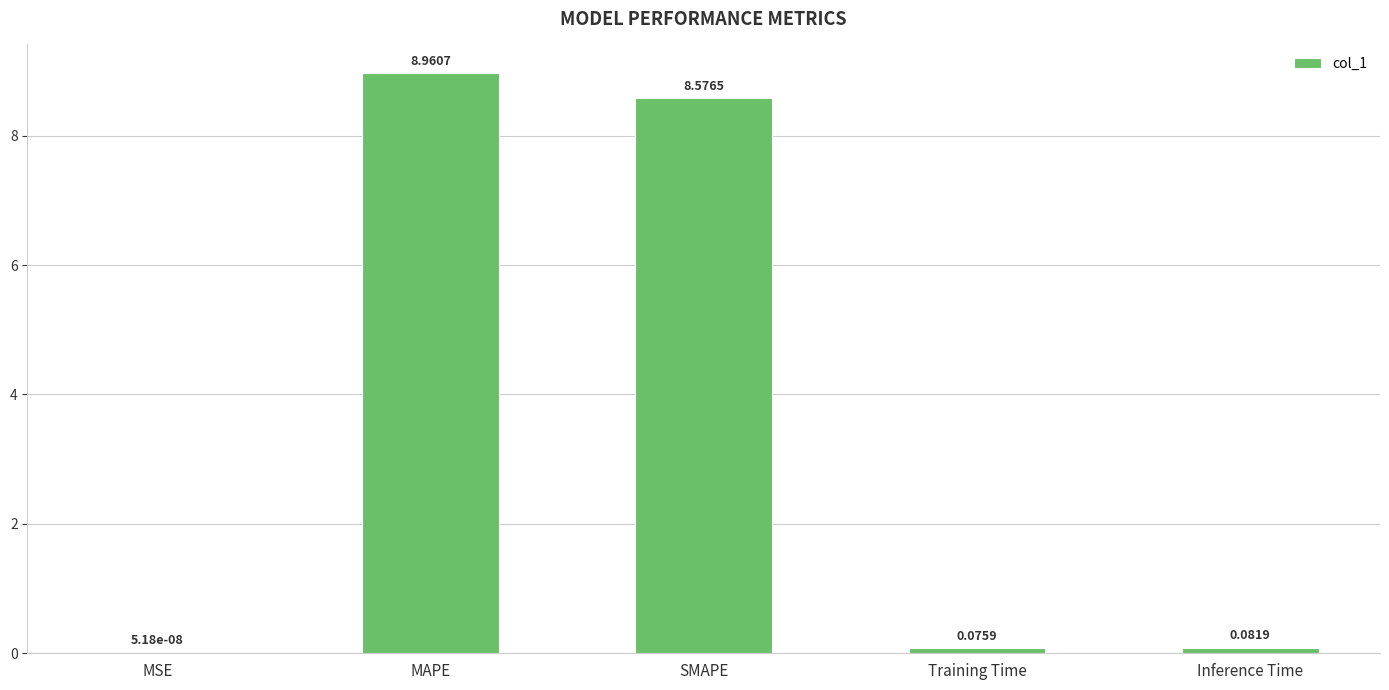

Where is the data nearest to the value 4?

Inference Time